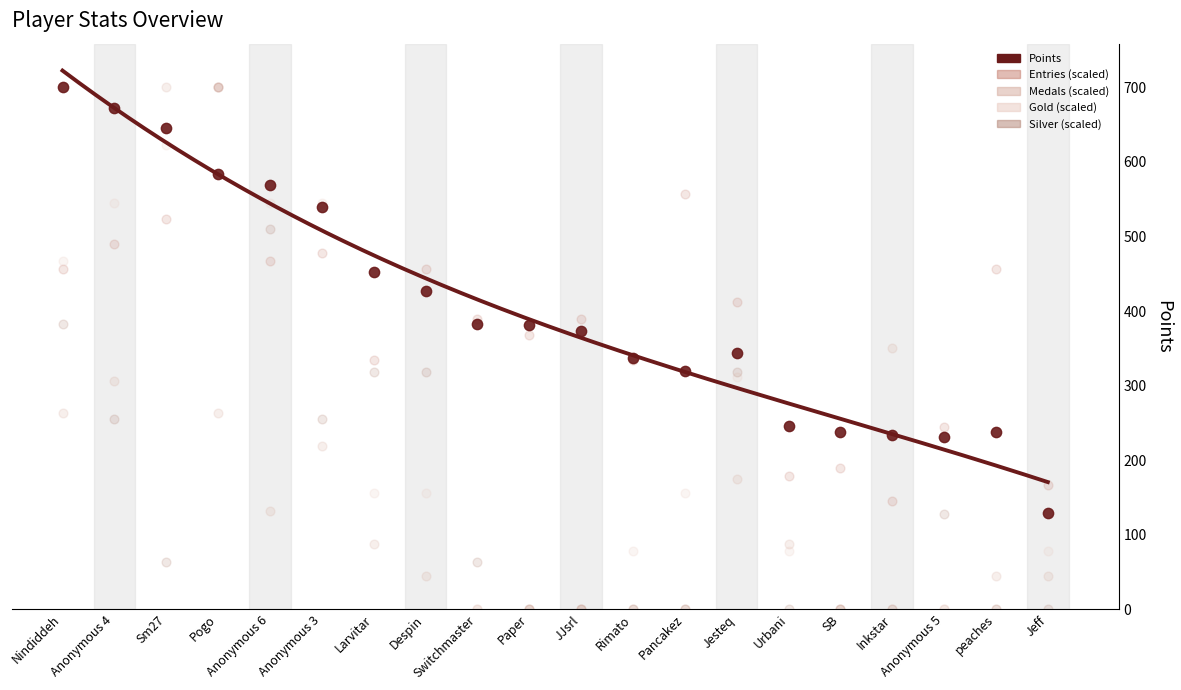

Which series has the largest total across all categories?

Points